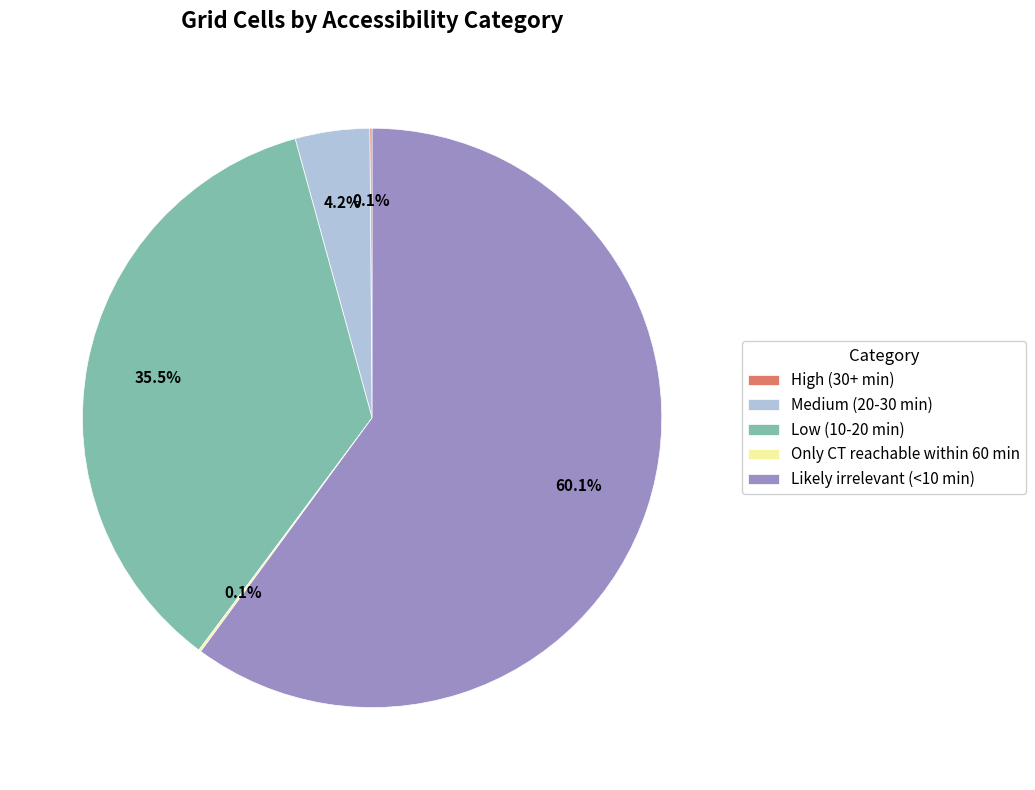

Which category has the biggest portion of the pie?

Likely irrelevant (<10 min)